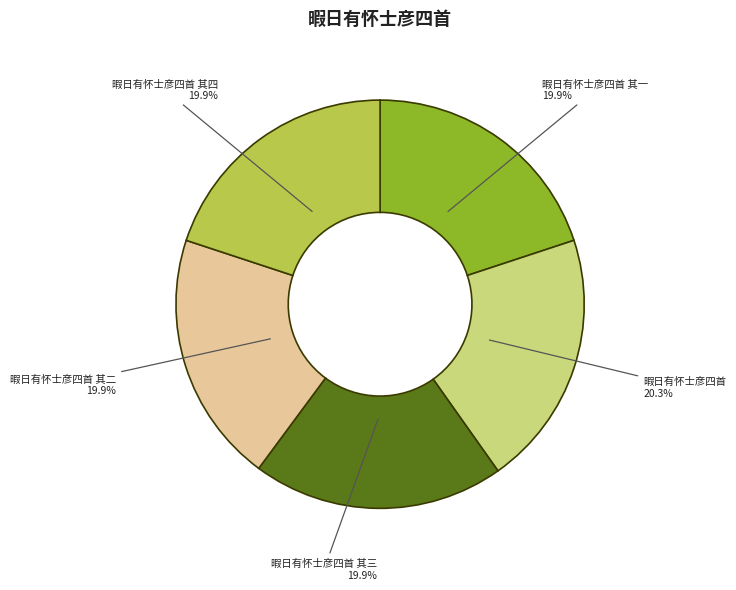

Is there any slice that represents more than half of the pie?

No